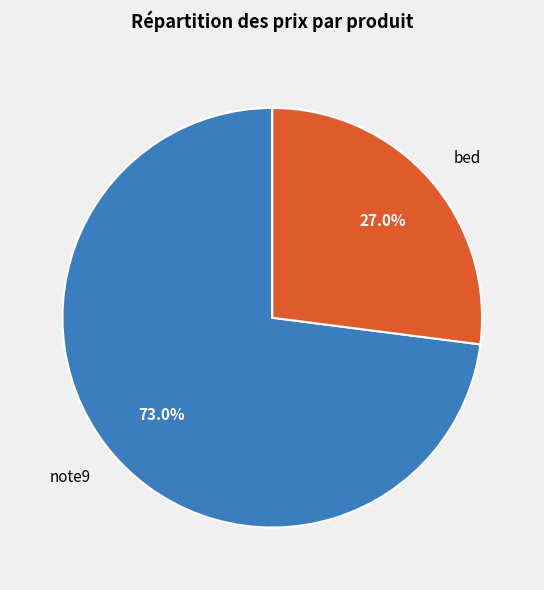

Which has a higher value, note9 or bed?

note9